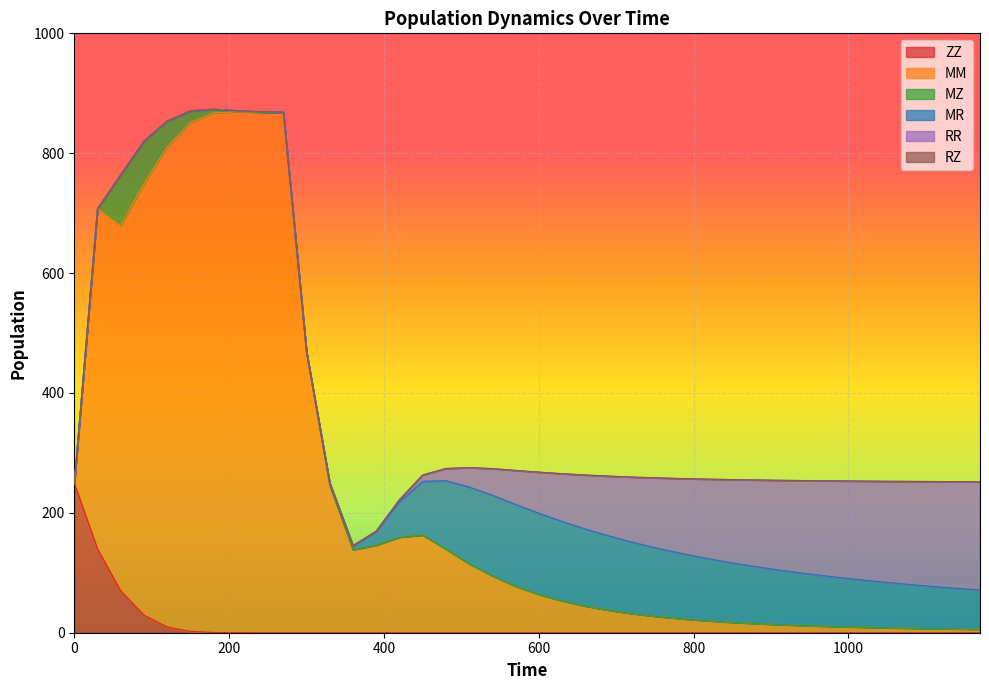

How many distinct data groups are displayed?

6